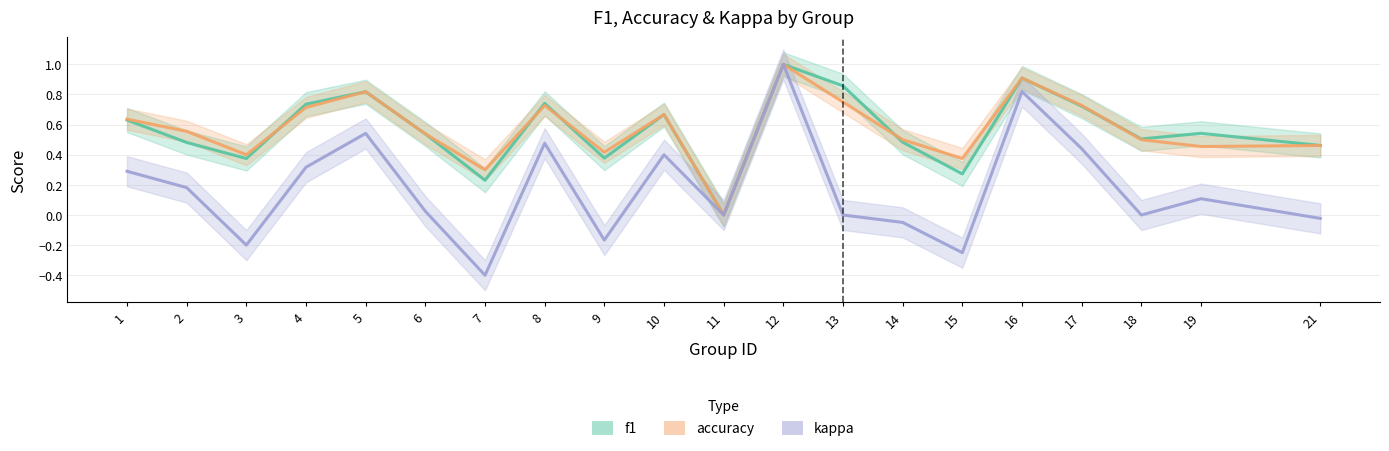

True or false: f1 and kappa intersect in this chart.

False